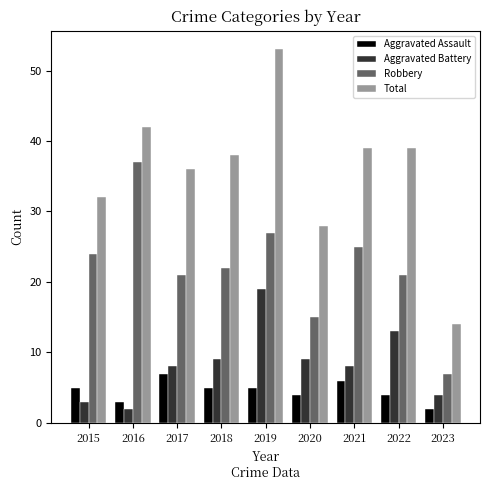

Reading right to left, extract all data points from this chart.

Aggravated Assault: 2023=2	2022=4	2021=6	2020=4	2019=5	2018=5	2017=7	2016=3	2015=5
Aggravated Battery: 2023=4	2022=13	2021=8	2020=9	2019=19	2018=9	2017=8	2016=2	2015=3
Robbery: 2023=7	2022=21	2021=25	2020=15	2019=27	2018=22	2017=21	2016=37	2015=24
Total: 2023=14	2022=39	2021=39	2020=28	2019=53	2018=38	2017=36	2016=42	2015=32